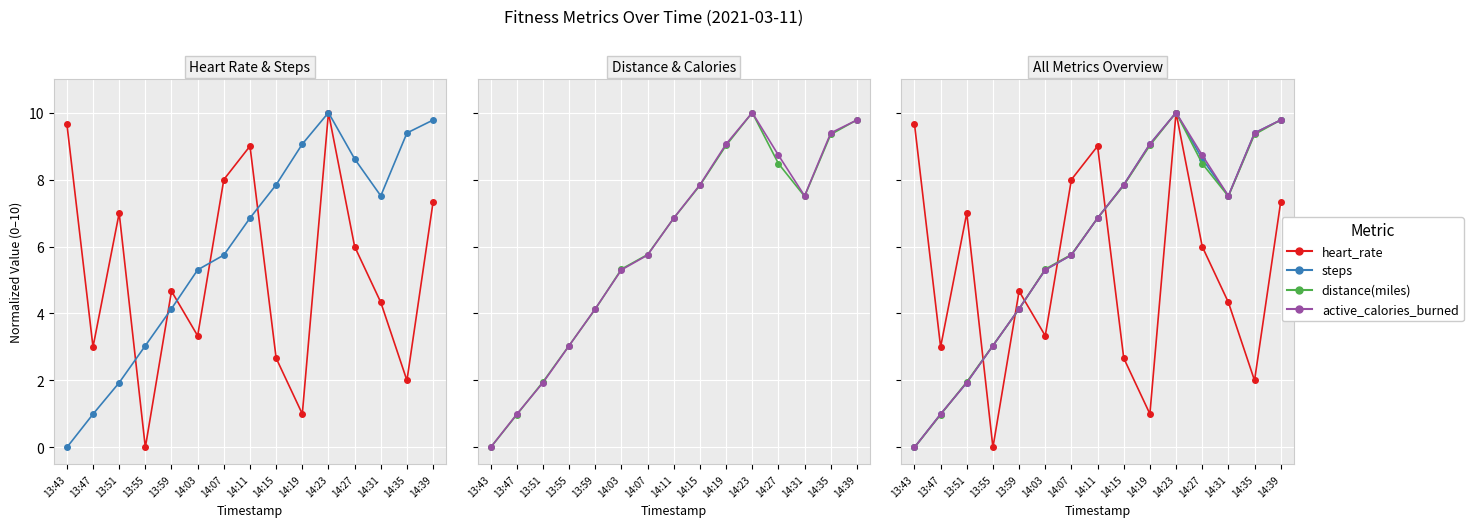

What is the difference between the maximum and minimum values in the heart_rate series?

10.0